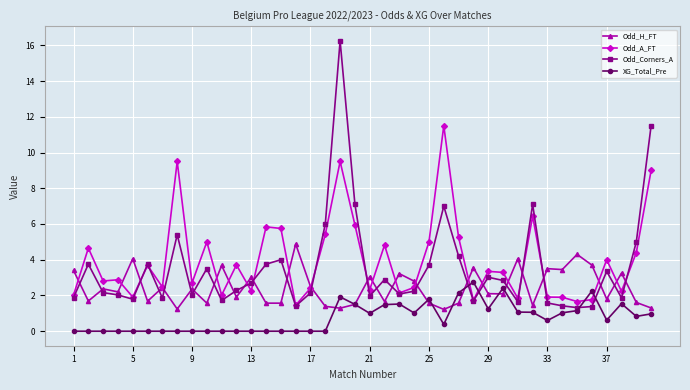

What is the value of the Odd_H_FT point at the 13th from the left?

3.0